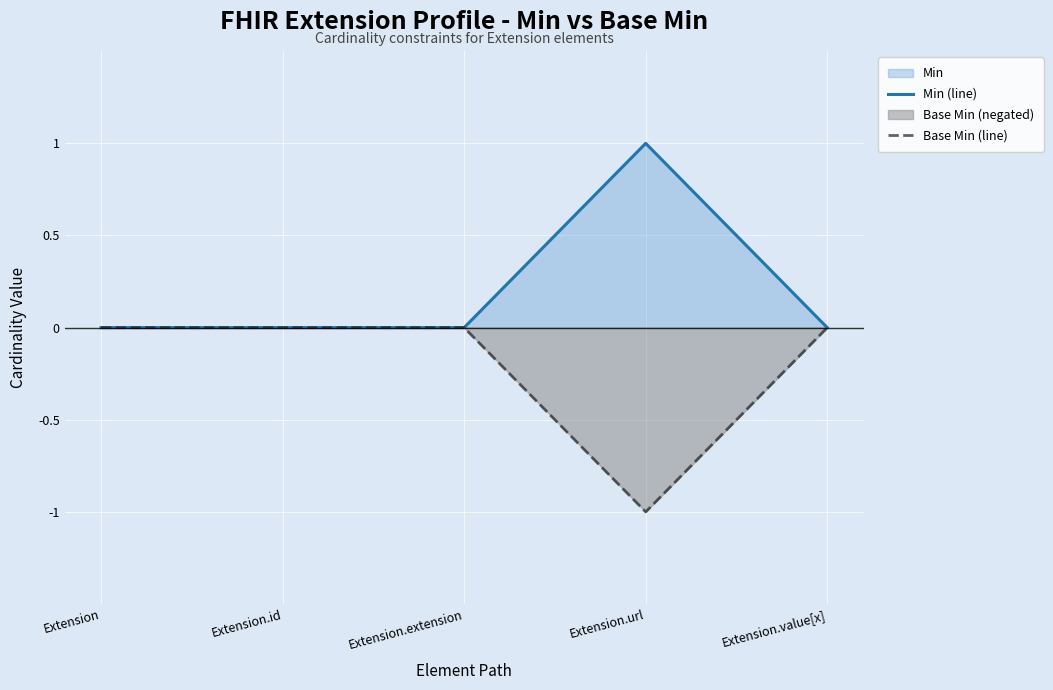

In Min (line), how many points are higher than both neighbors (excluding endpoints)?

1